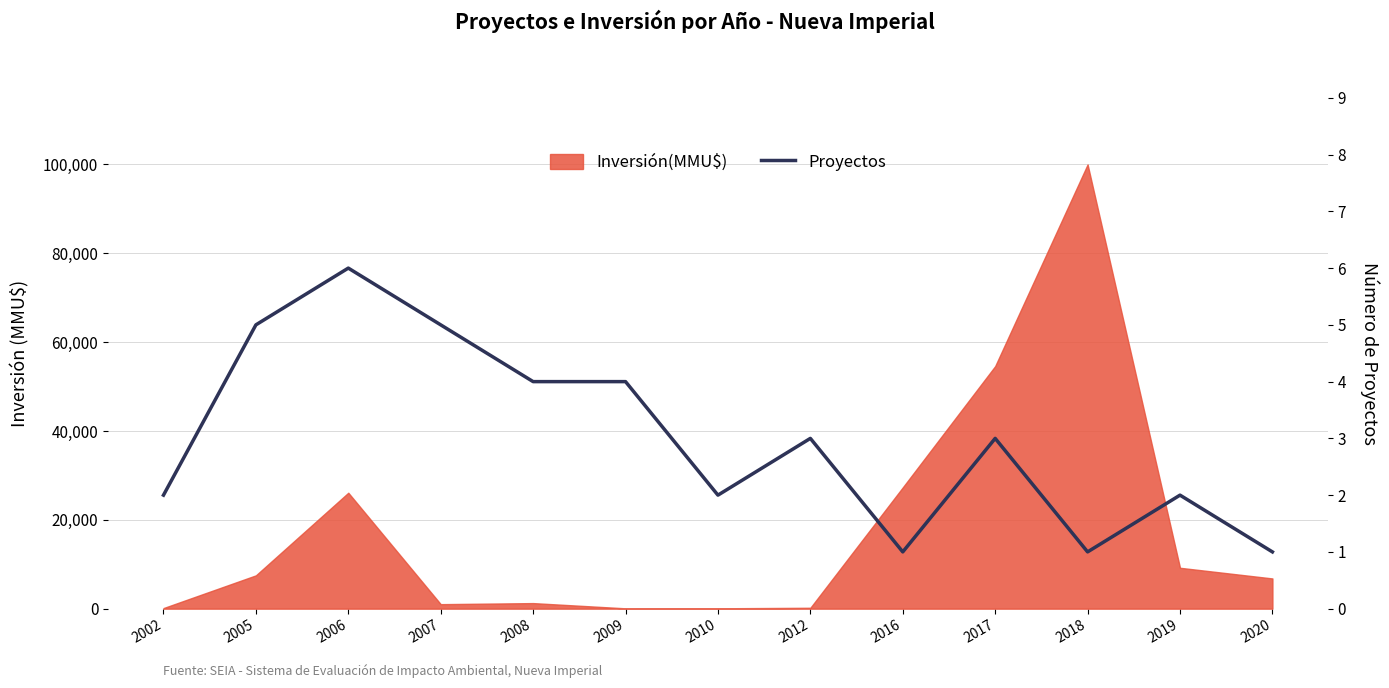

Where does the data first go above 3?

2005